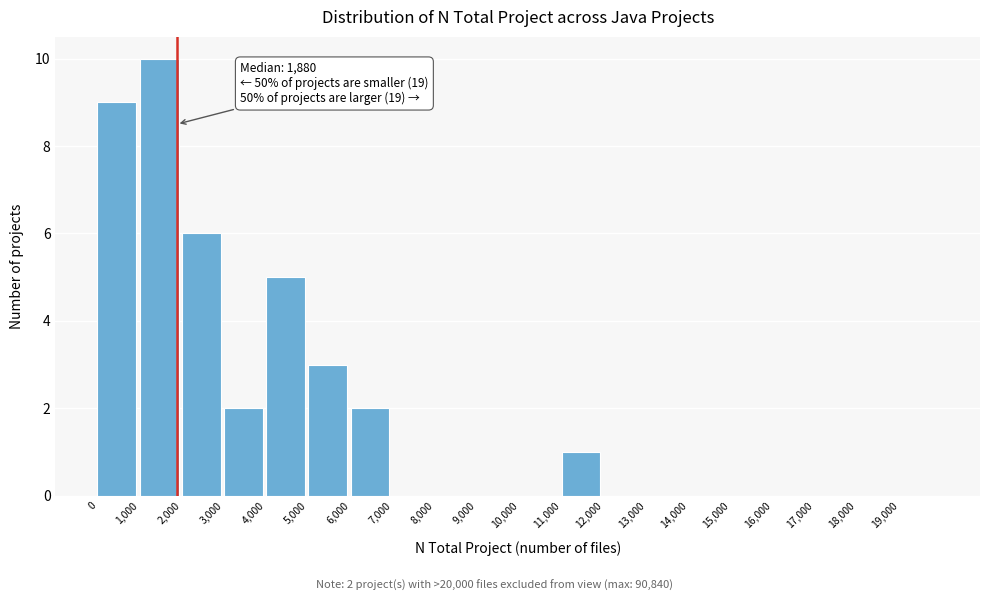

Which range on the x-axis has the tallest bar?

1000 to 2000